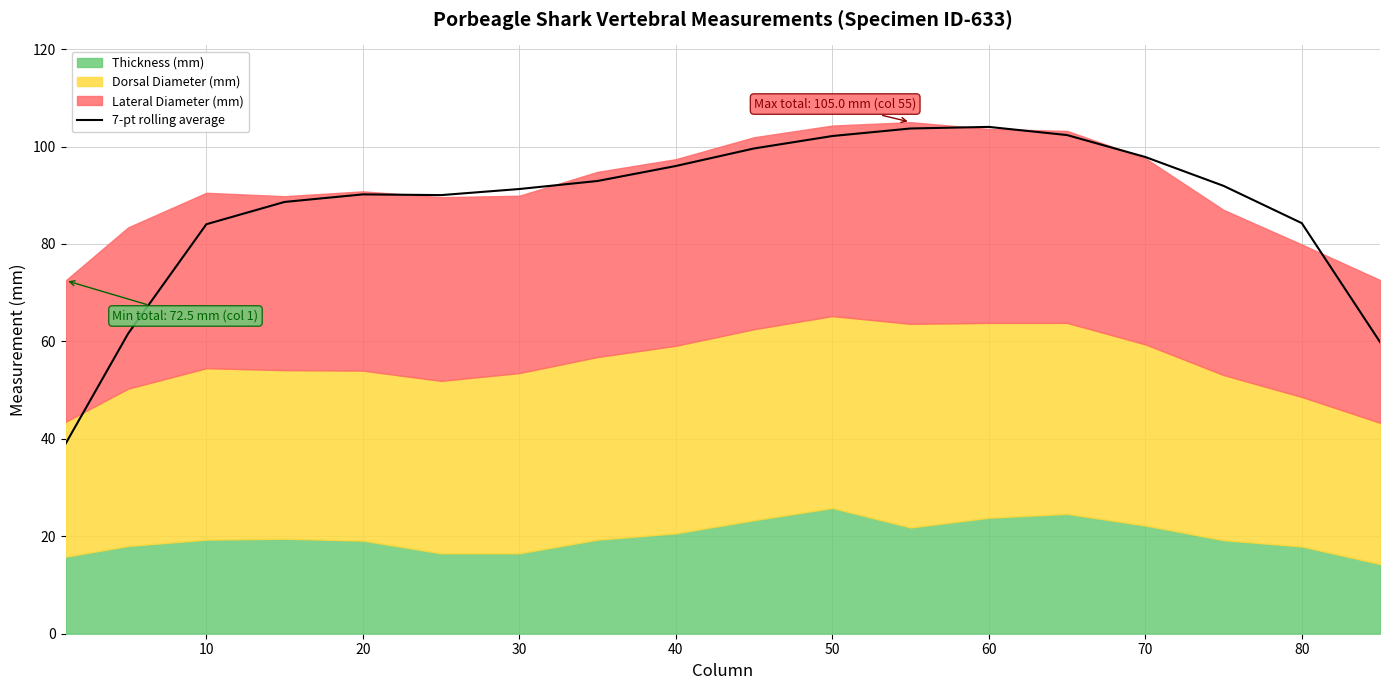

Is it true that 7-pt rolling average equals 102.2 at 50?

True